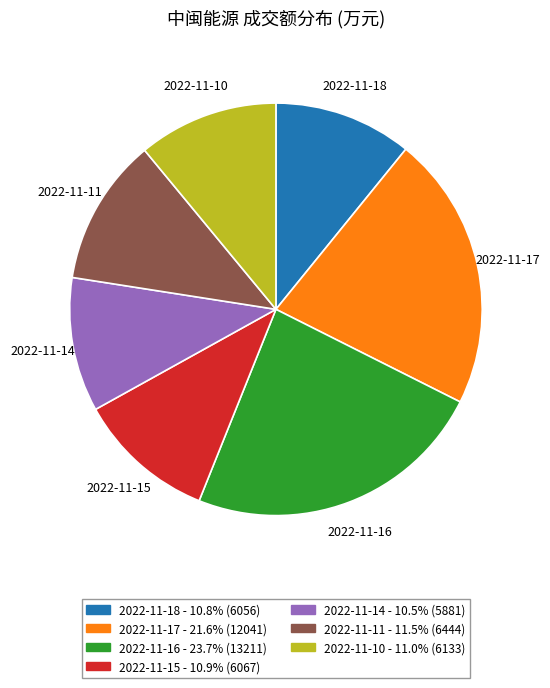

What is the ratio of the value at 2022-11-10 to the value at 2022-11-18?

1.0